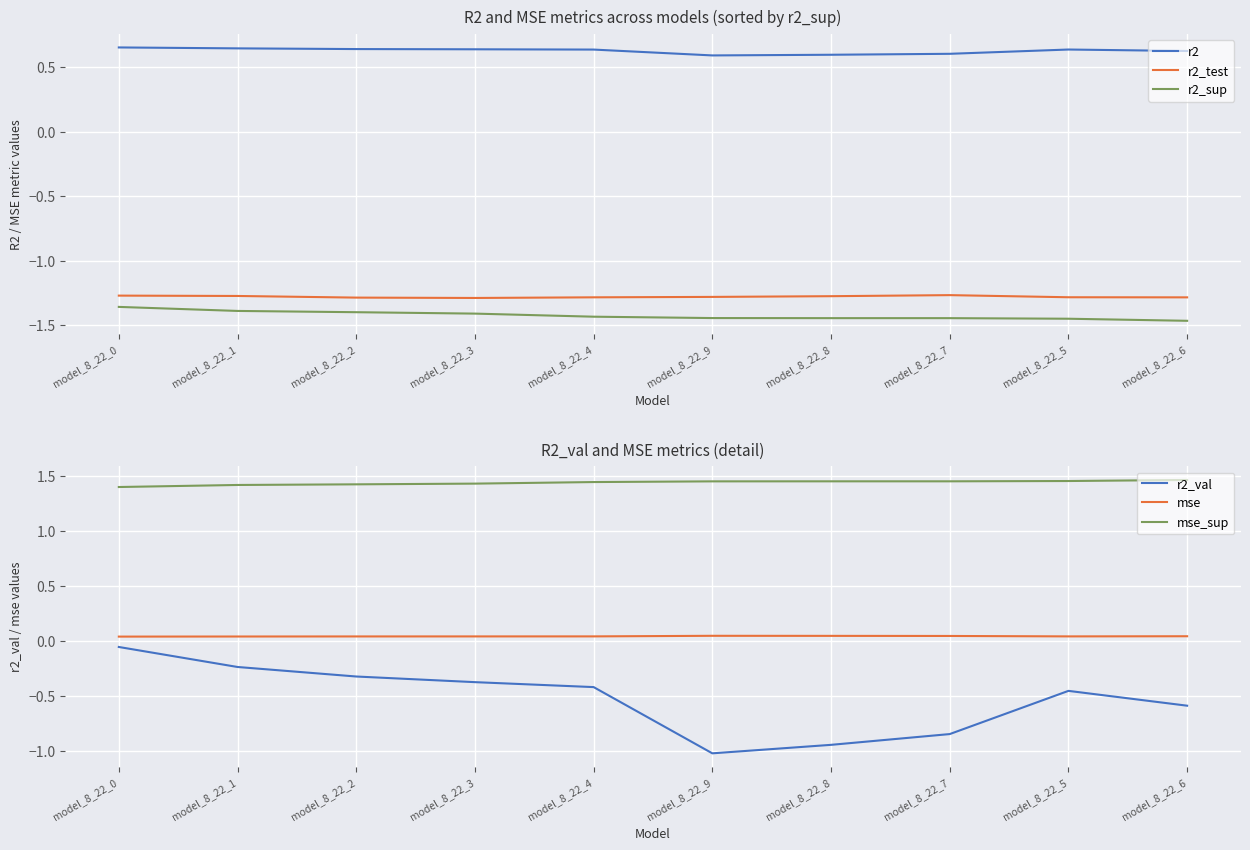

Rank the categories by r2_sup value from lowest to highest.

model_8_22_6, model_8_22_5, model_8_22_7, model_8_22_8, model_8_22_9, model_8_22_4, model_8_22_3, model_8_22_2, model_8_22_1, model_8_22_0